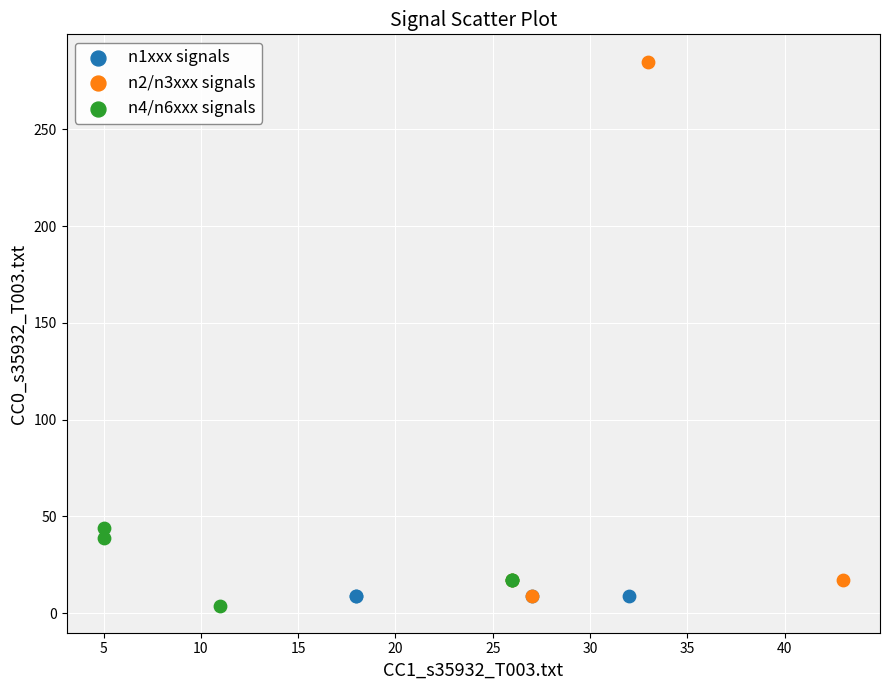

Which series contains the highest Y value?

n2/n3xxx signals